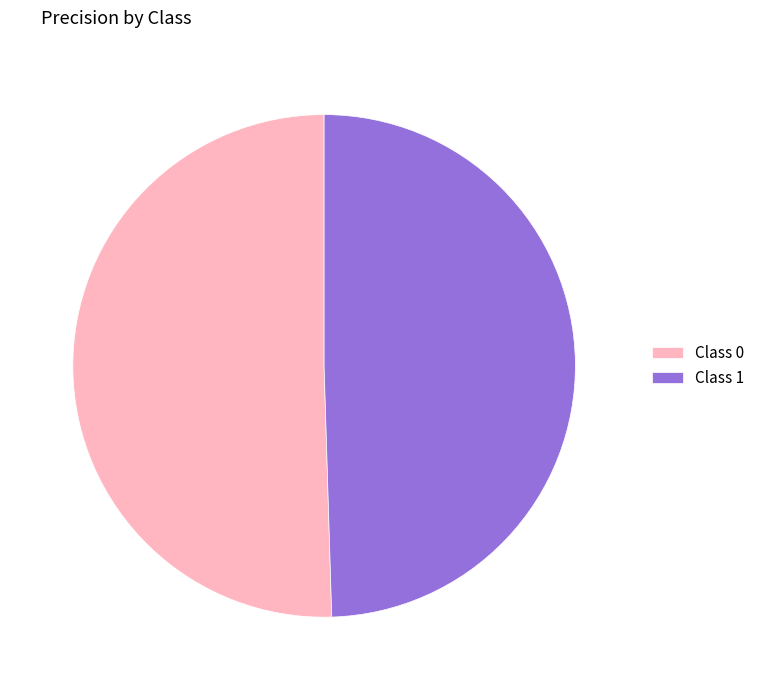

The Class 1 slice represents 44% of the pie. True or false?

False